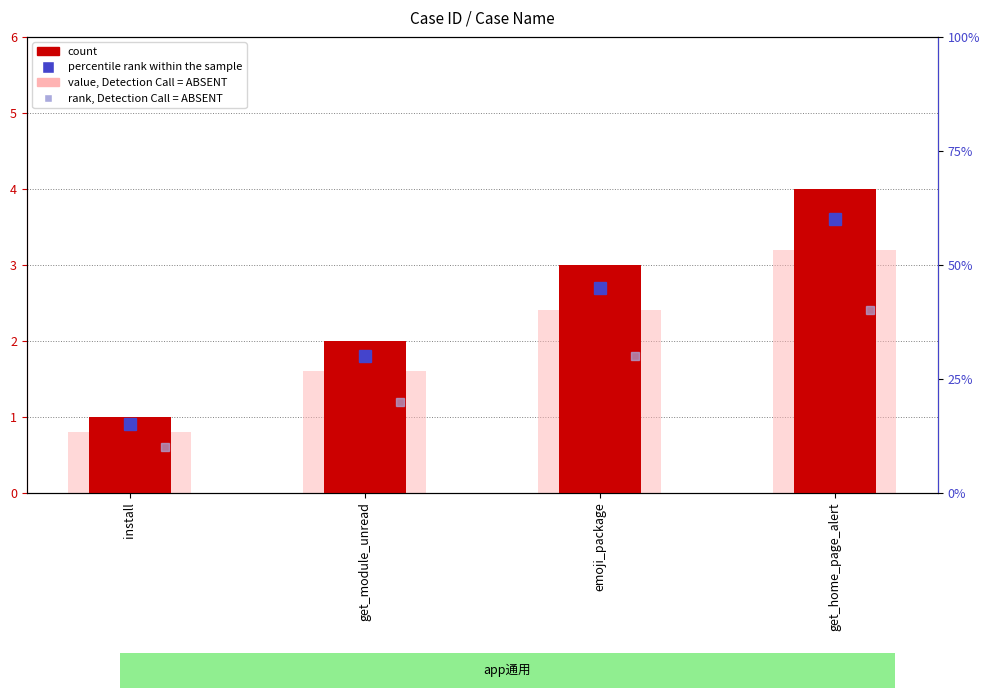

What is the total value across all series at get_home_page_alert?

7.2